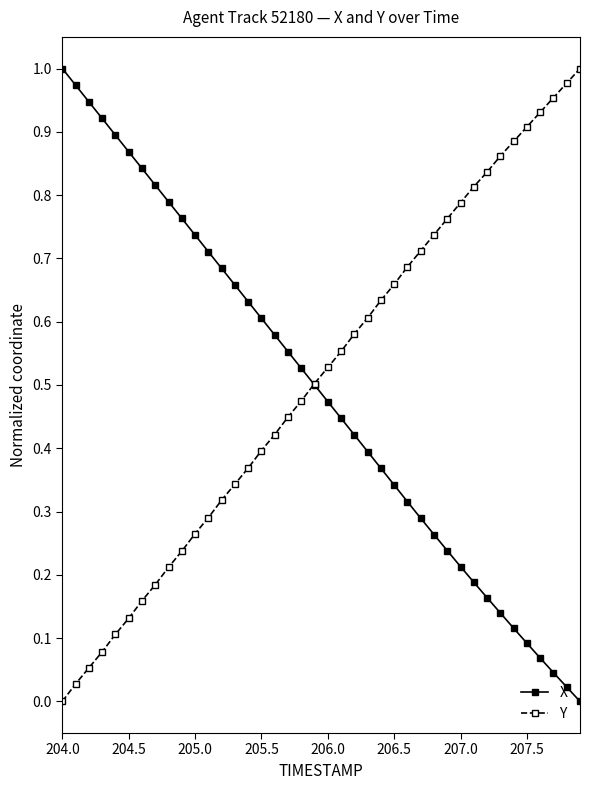

True or false: Y has more than 0 points higher than both neighbors.

False